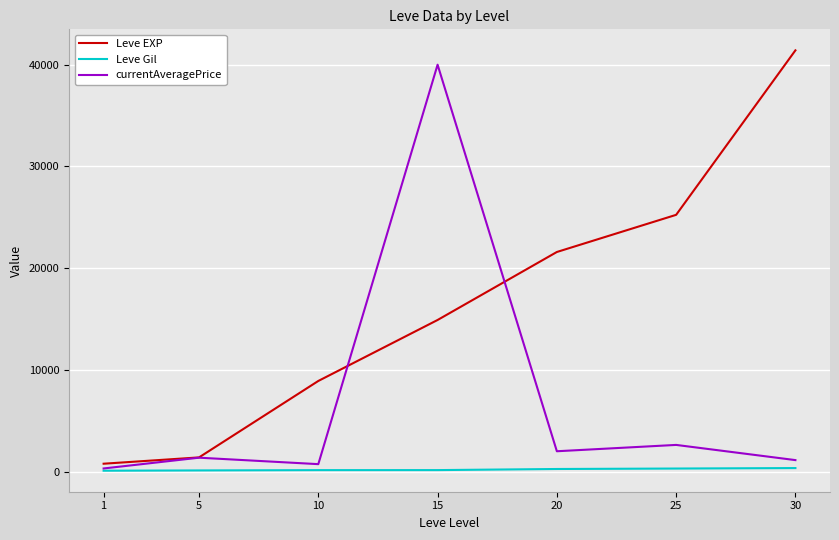

Which series changed the most between 20 and 30?

Leve EXP